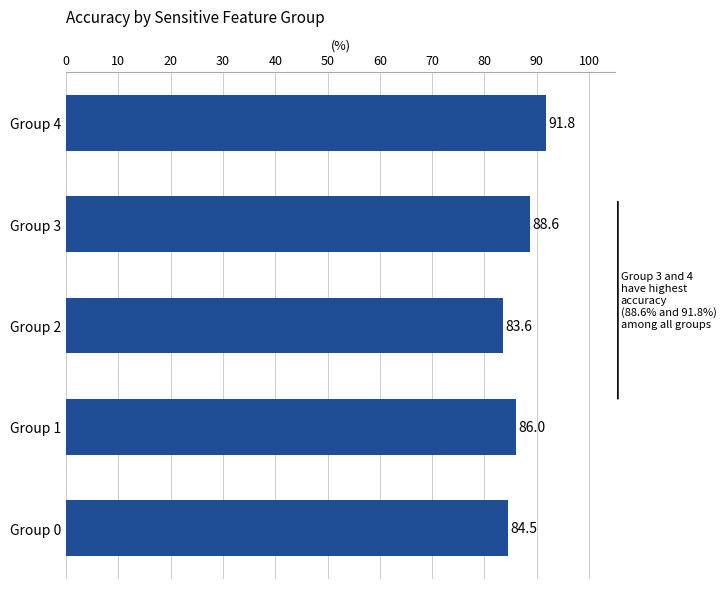

Reading bottom to top, extract all data points from this chart.

Group 0=84.5	Group 1=86.0	Group 2=83.6	Group 3=88.6	Group 4=91.8